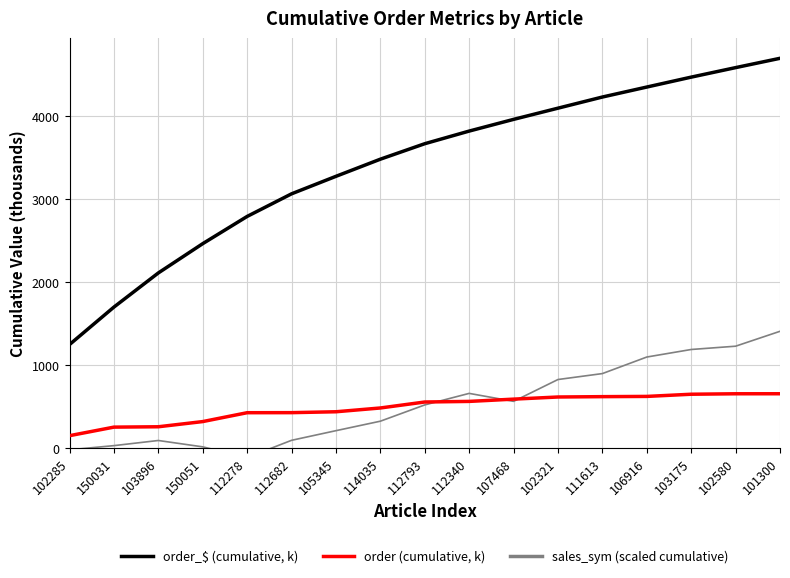

What are all the series names shown in the legend?

order_$ (cumulative, k), order (cumulative, k), sales_sym (scaled cumulative)